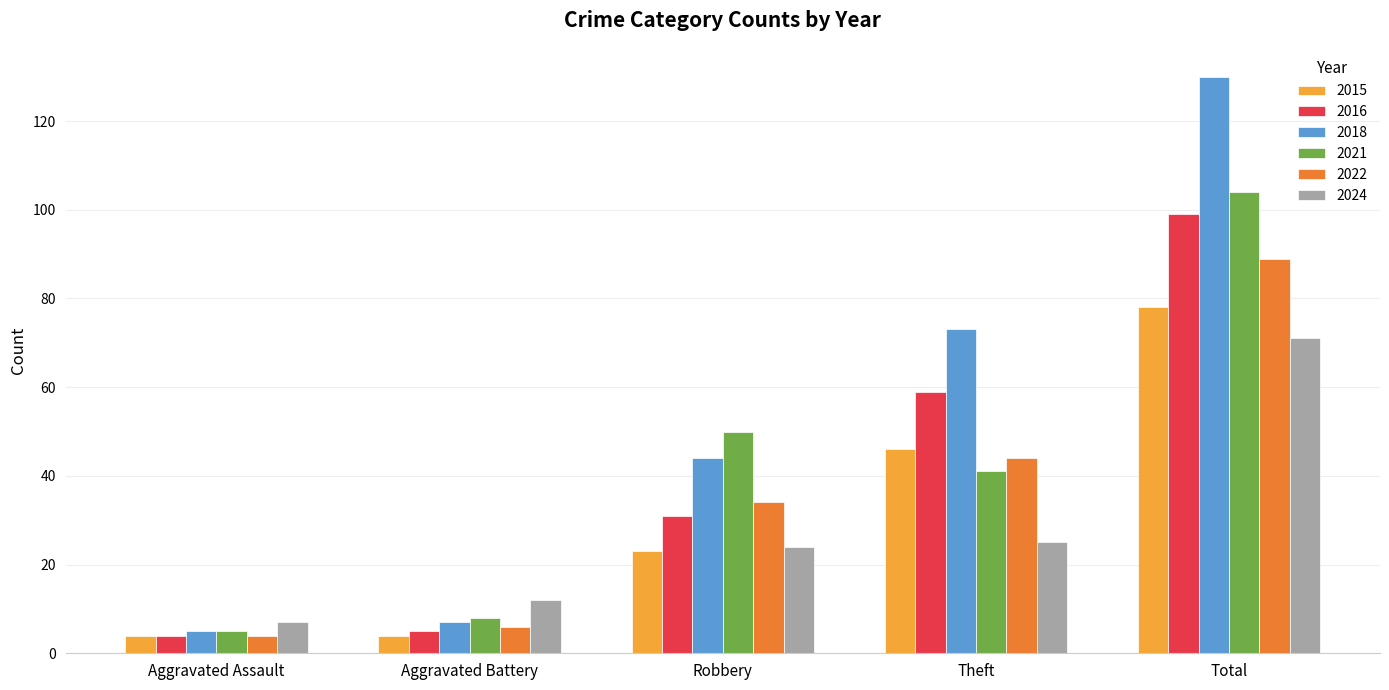

True or false: 2022 has a value of 4 at Aggravated Assault.

True